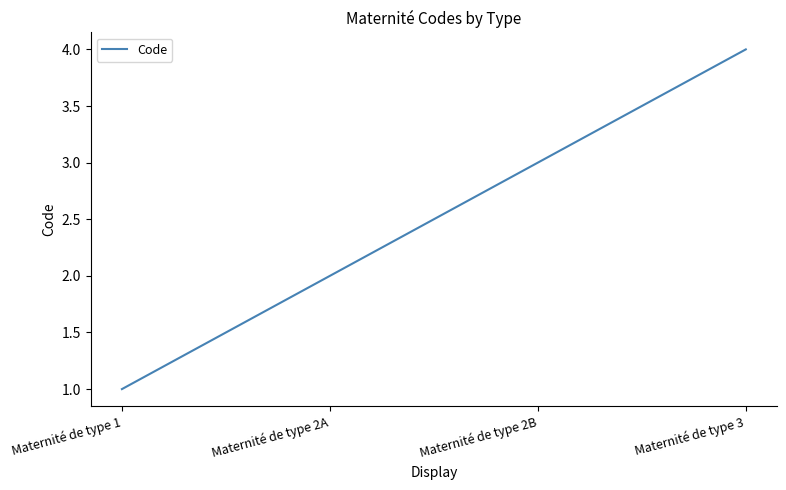

The chart shows a value of 3 at Maternité de type 2A. True or false?

False